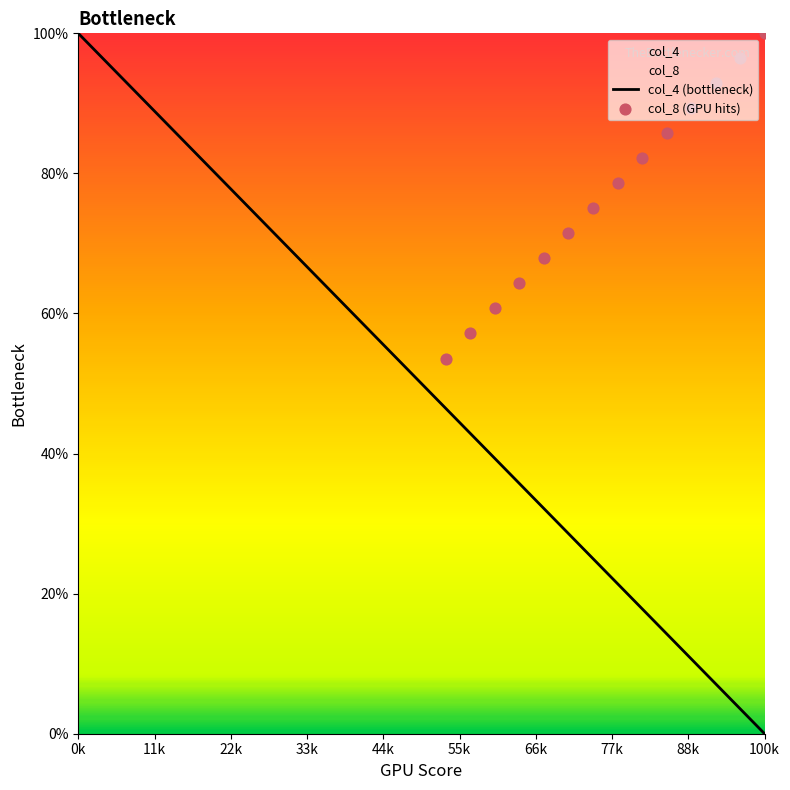

Which category has the lowest value in the col_4 (bottleneck) series?

100k